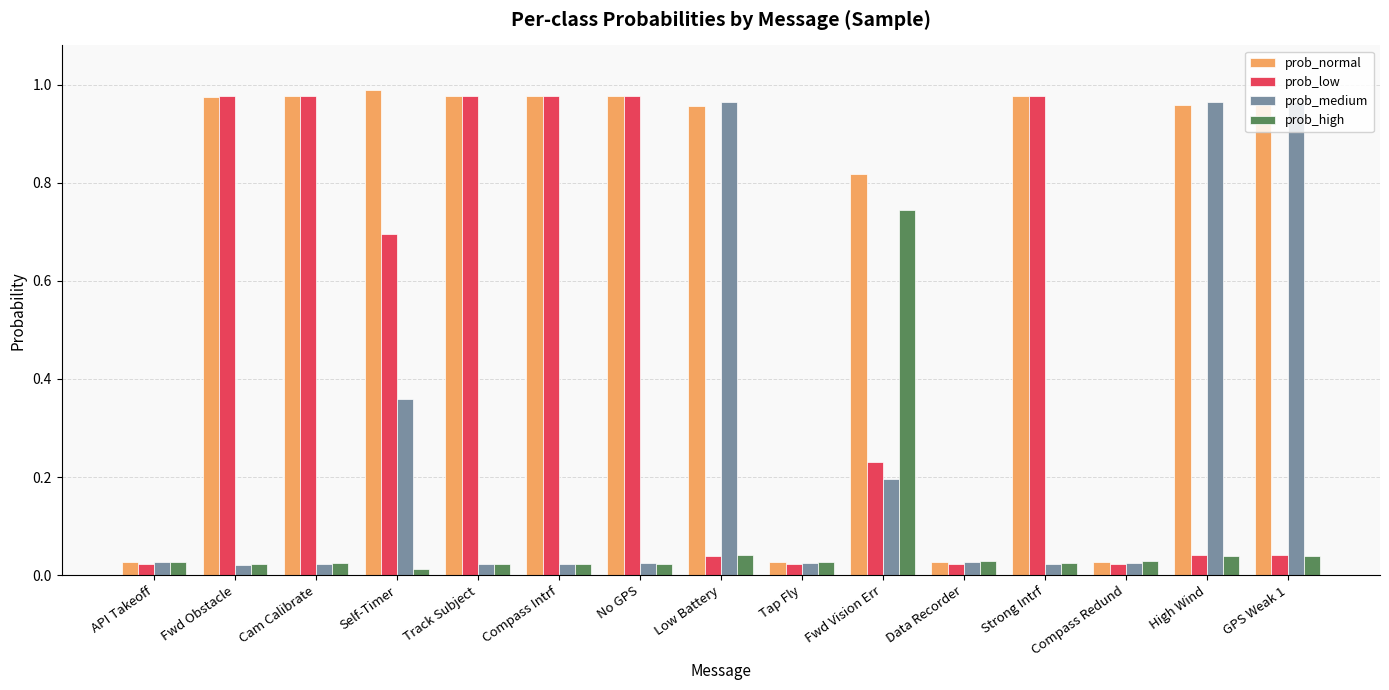

List the series in order of their overall mean, highest first.

prob_normal, prob_low, prob_medium, prob_high